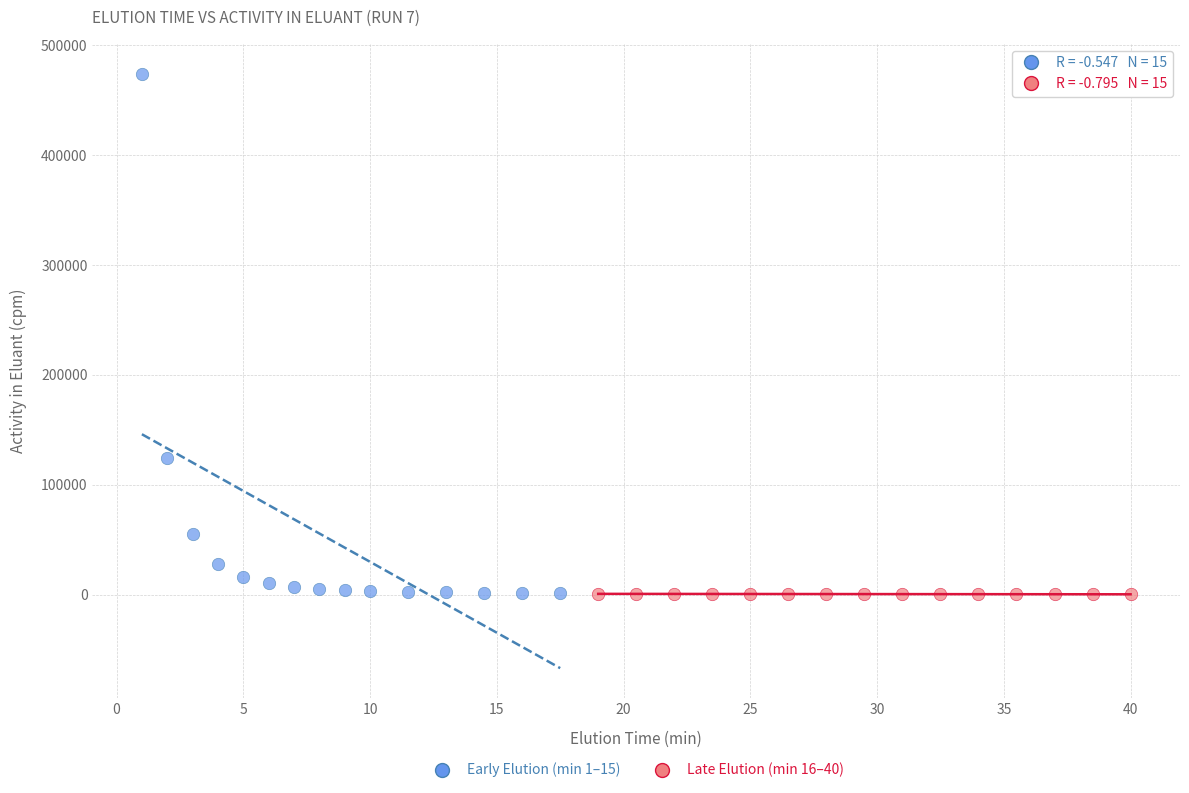

Which series has the largest Y range (max minus min)?

Early Elution (min 1–15)